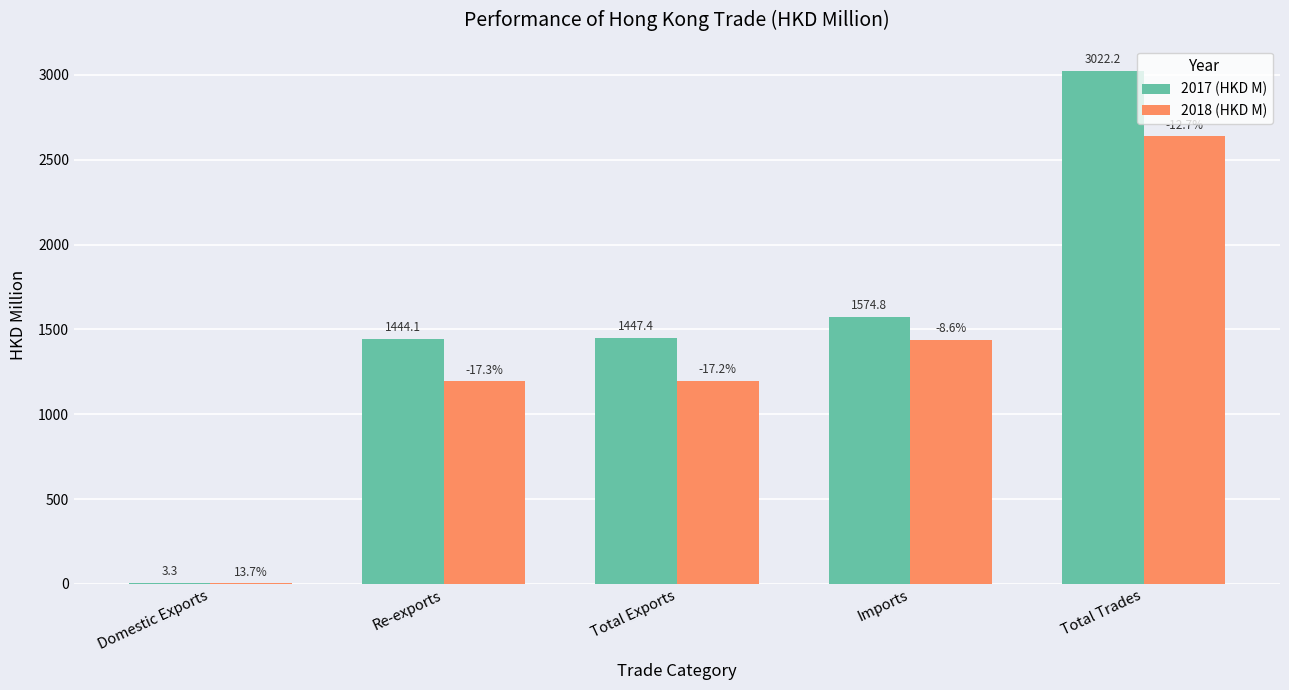

What is the approximate value of 2018 (HKD M) at Imports?

1440.1